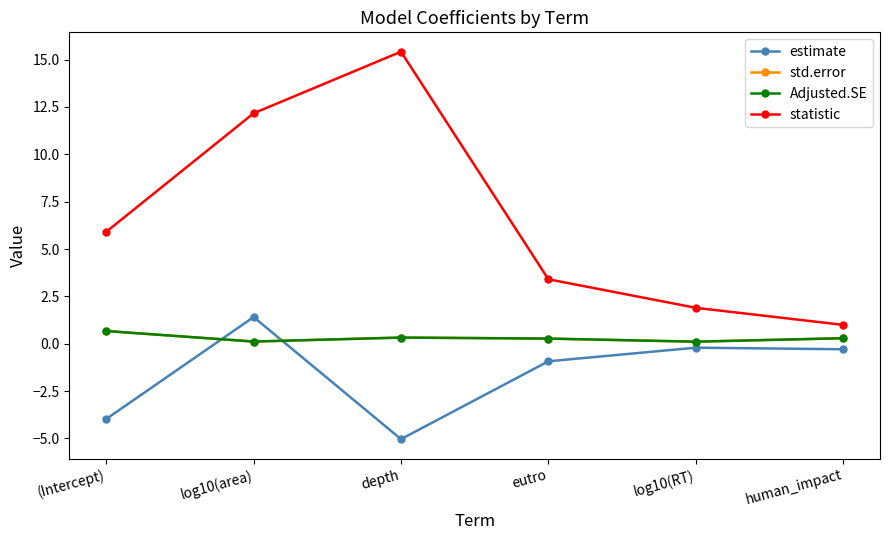

What position from the left is eutro?

4